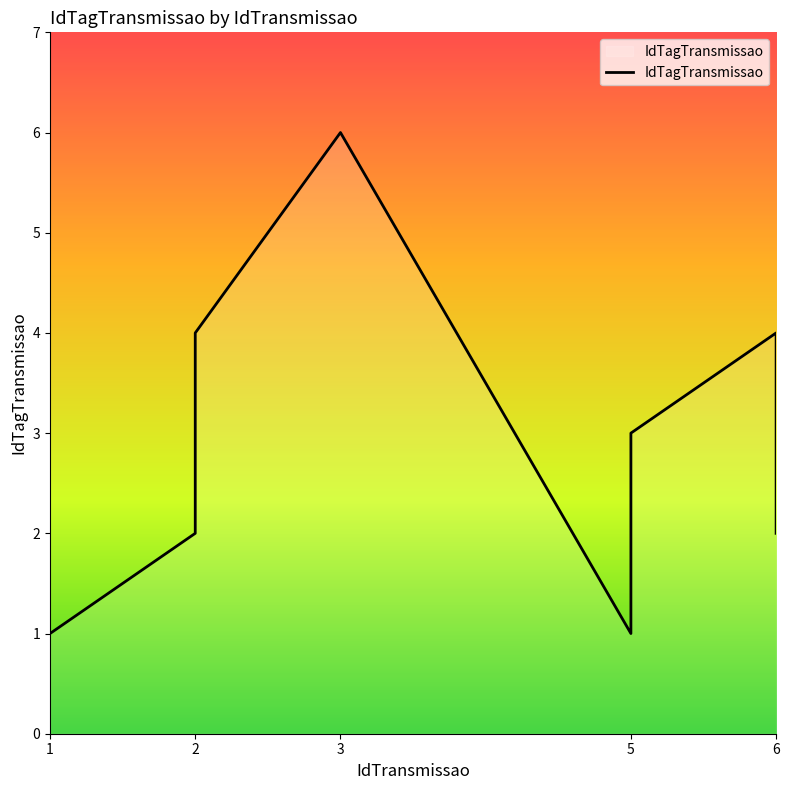

What is the change in value from 2 to 6?

-2